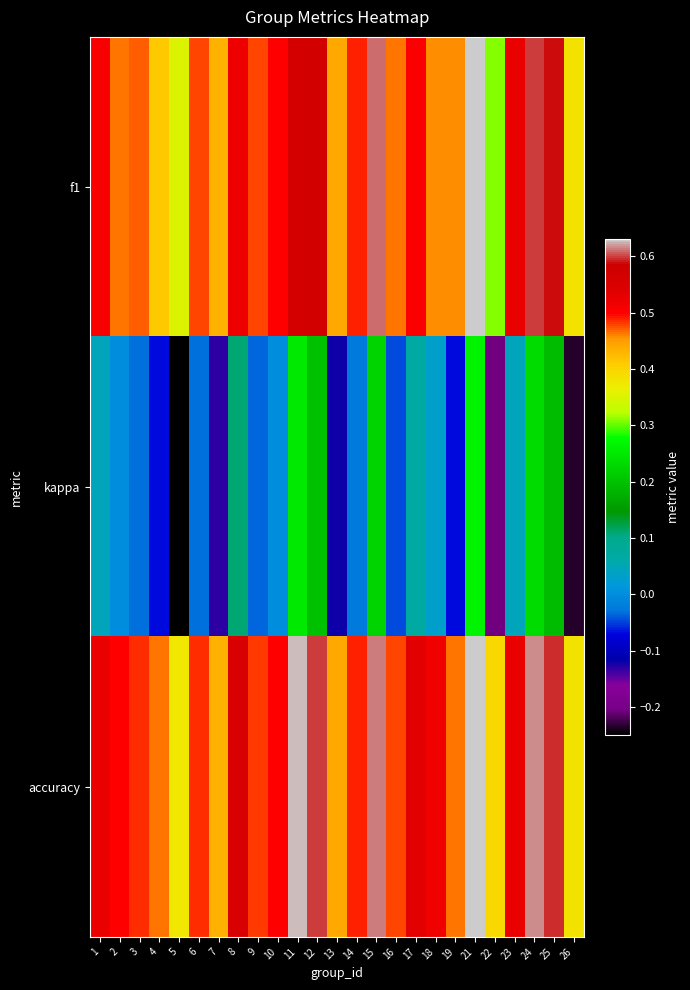

What is the total value across all series at 16?

0.9